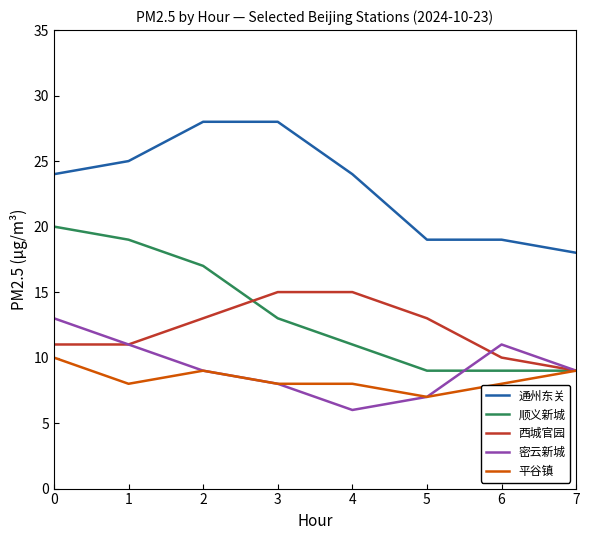

Reading right to left, what are all the values shown in this chart?

通州东关: 18	19	19	24	28	28	25	24
顺义新城: 9	9	9	11	13	17	19	20
西城官园: 9	10	13	15	15	13	11	11
密云新城: 9	11	7	6	8	9	11	13
平谷镇: 9	8	7	8	8	9	8	10